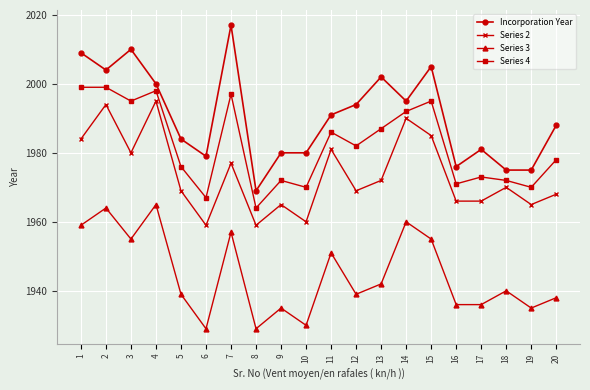

At which label does Incorporation Year reach its minimum?

8